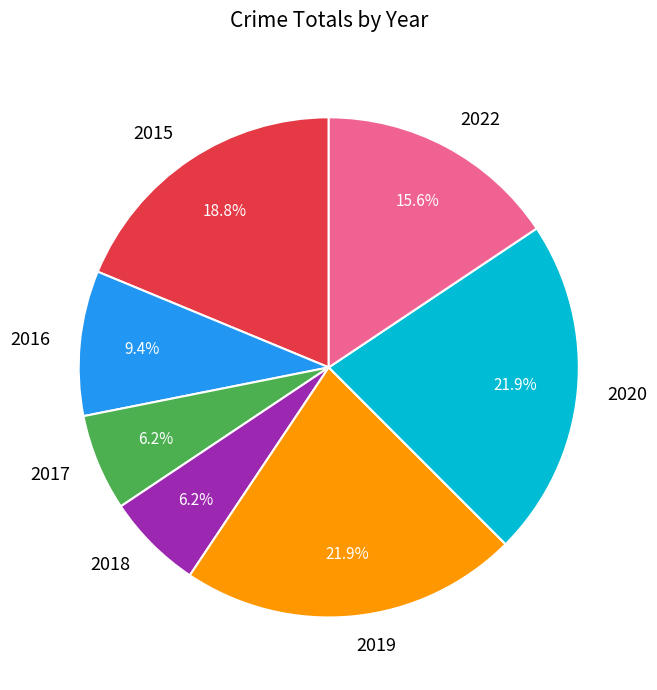

How many slices are in this pie chart?

7